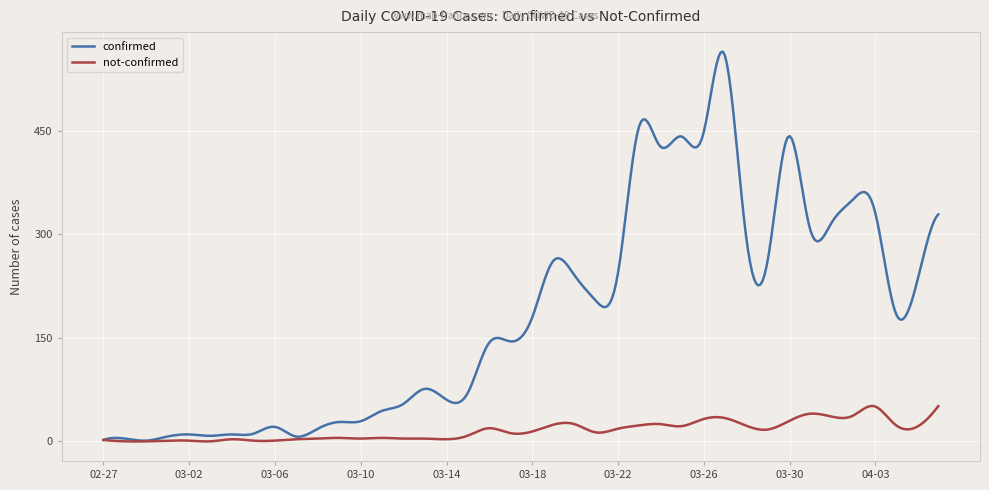

Which series has the largest range (max minus min)?

confirmed